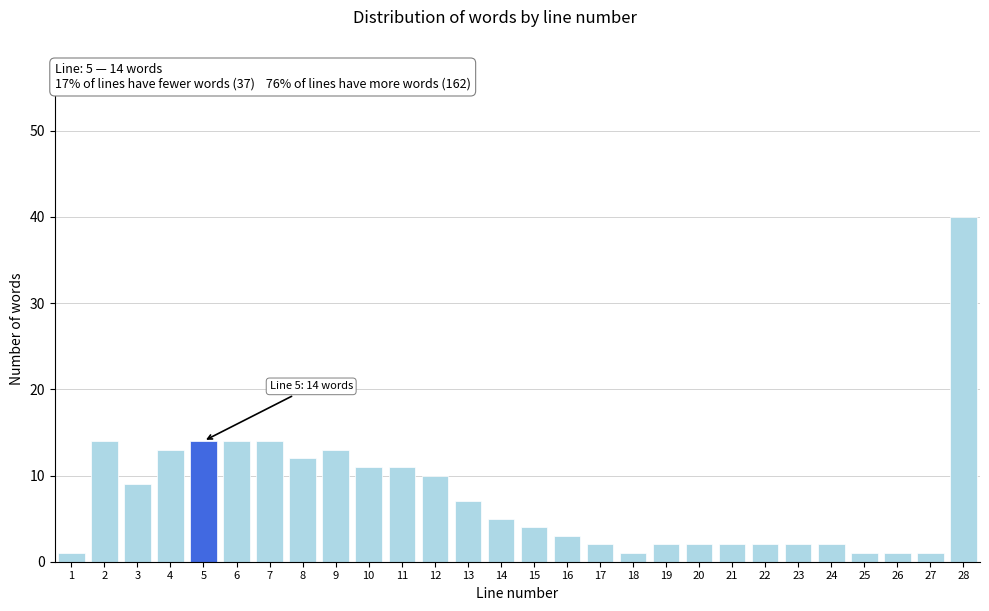

Reading left to right, what are all the values shown in this chart?

1	14	9	13	14	14	14	12	13	11	11	10	7	5	4	3	2	1	2	2	2	2	2	2	1	1	1	40